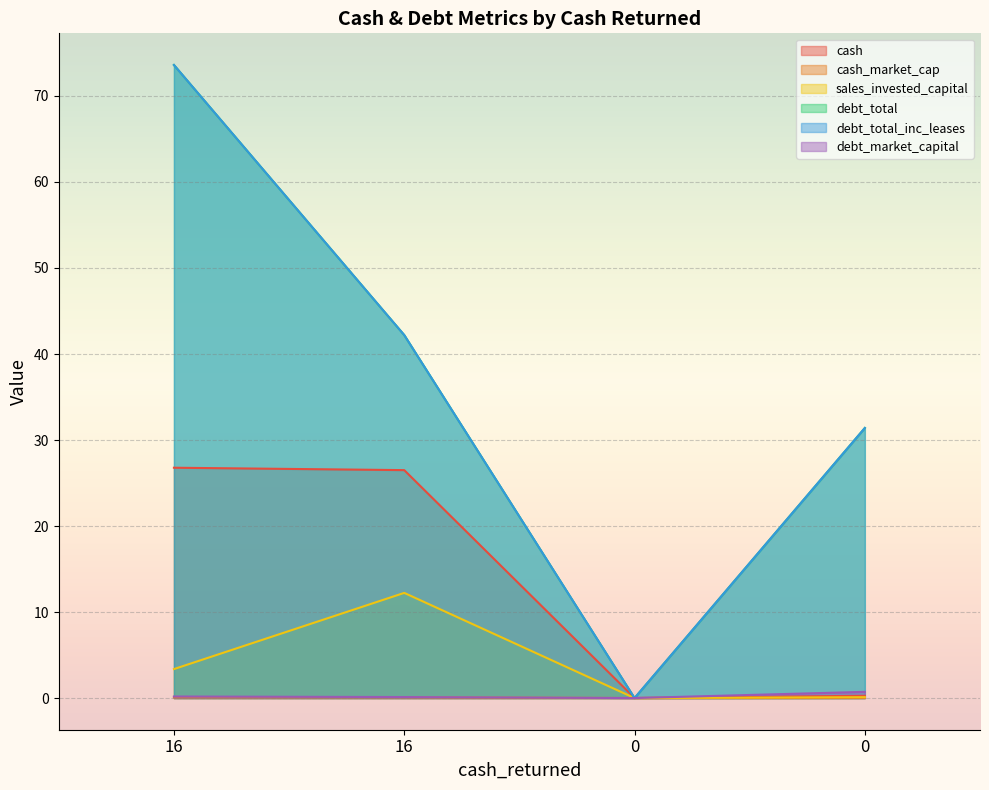

The debt_total series shows 21.5 at 0. True or false?

False